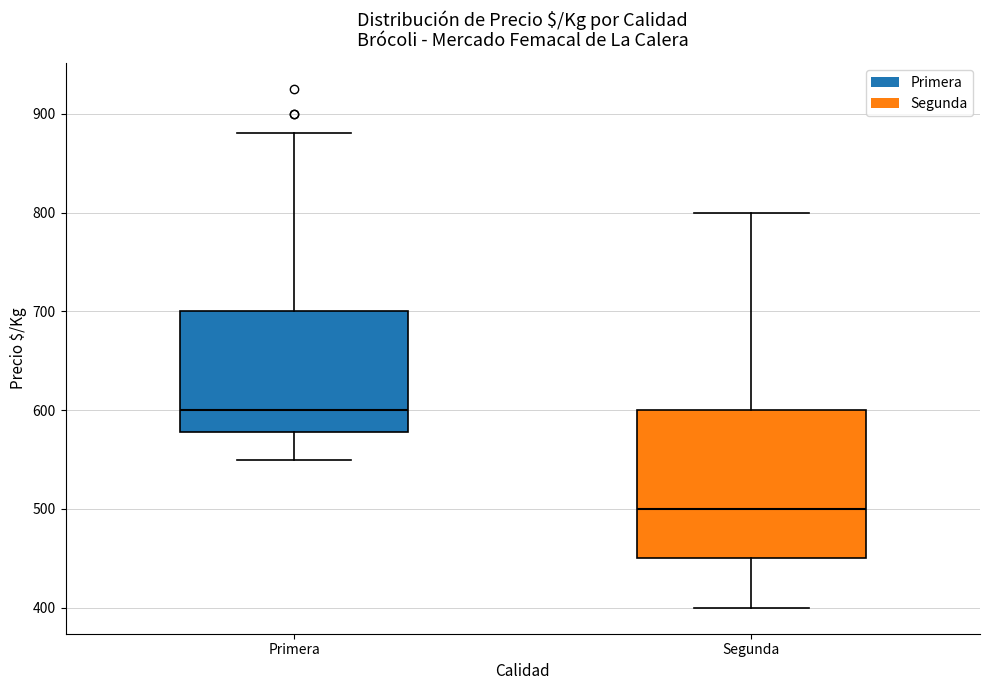

Which box's median line is the highest?

Primera